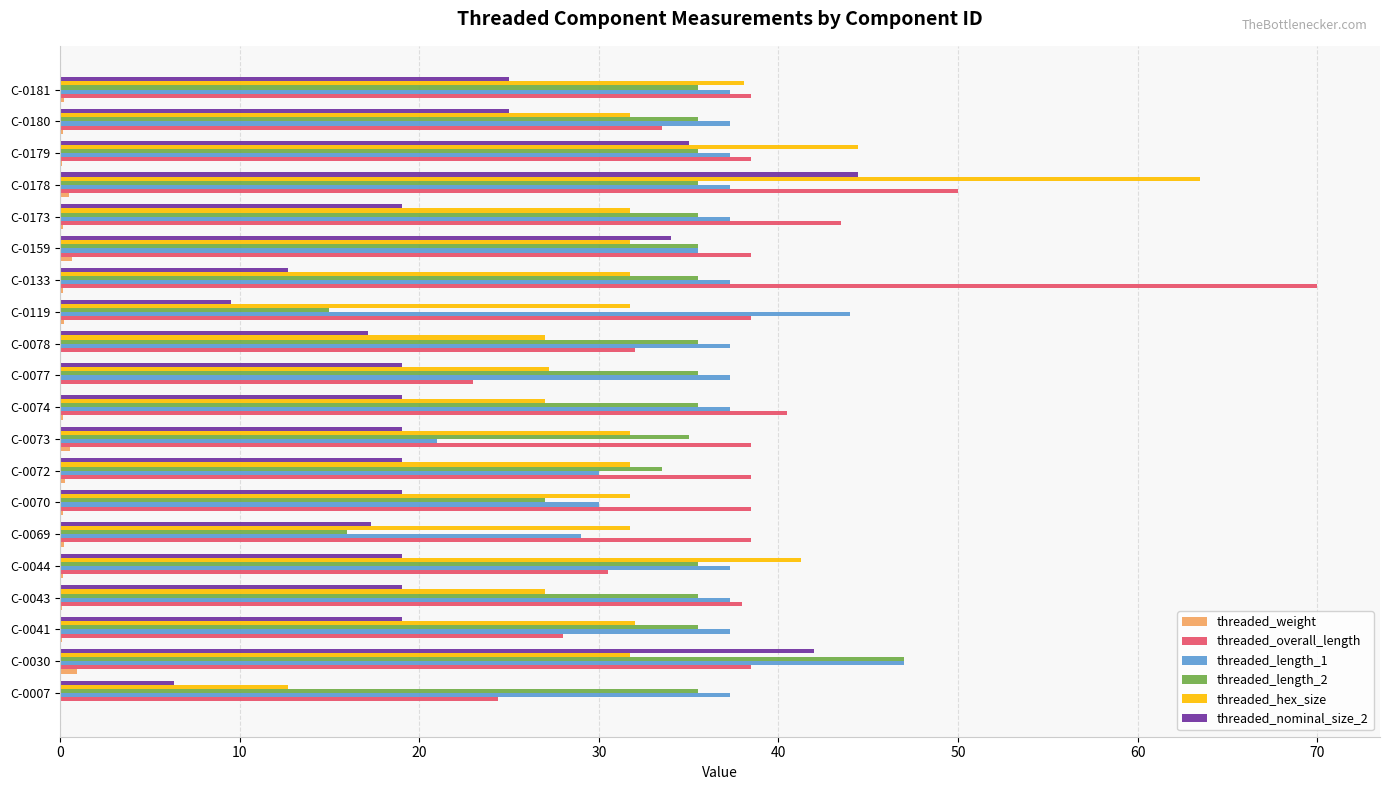

What is the sum of all threaded_weight values?

5.0